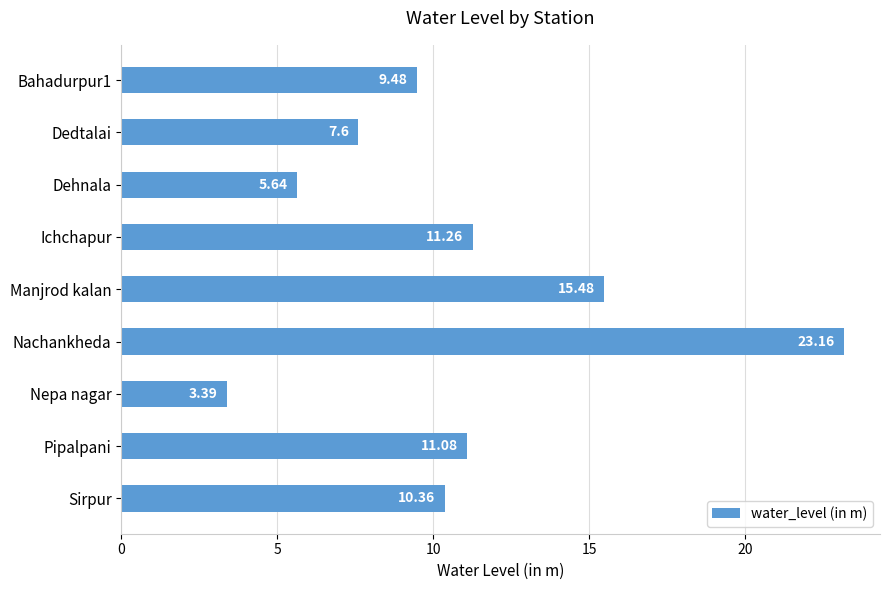

Does the chart contain stacked bars?

No